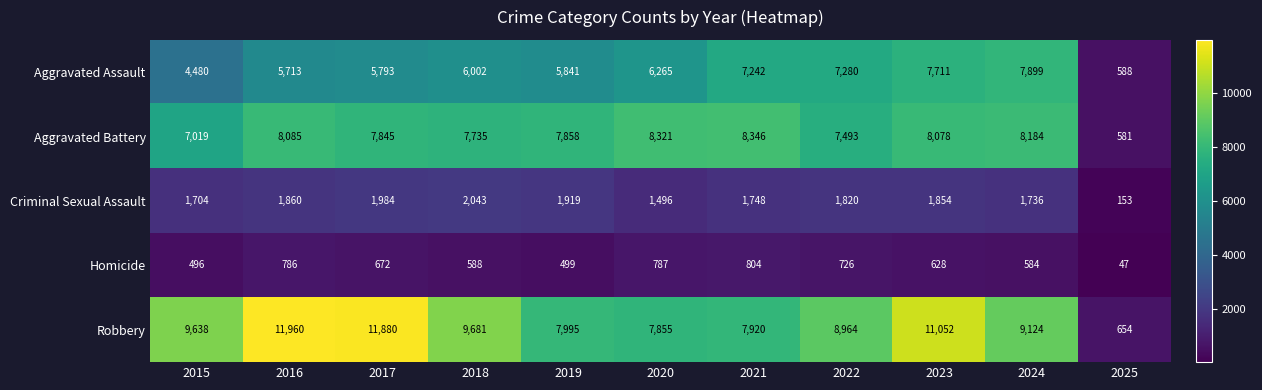

Where does the Robbery series first go above 9124?

2015